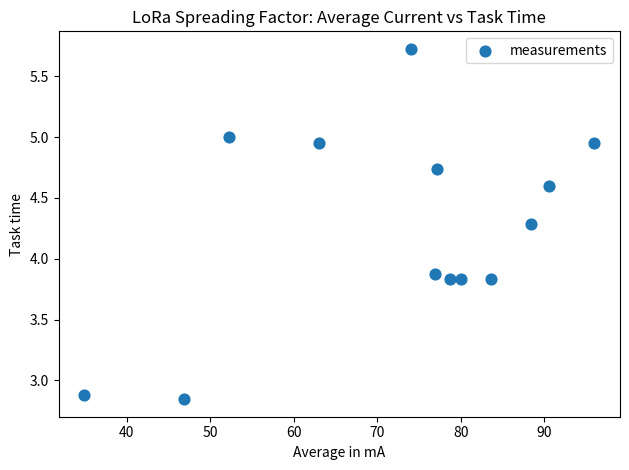

What is the range of Y values (max minus min)?

2.9